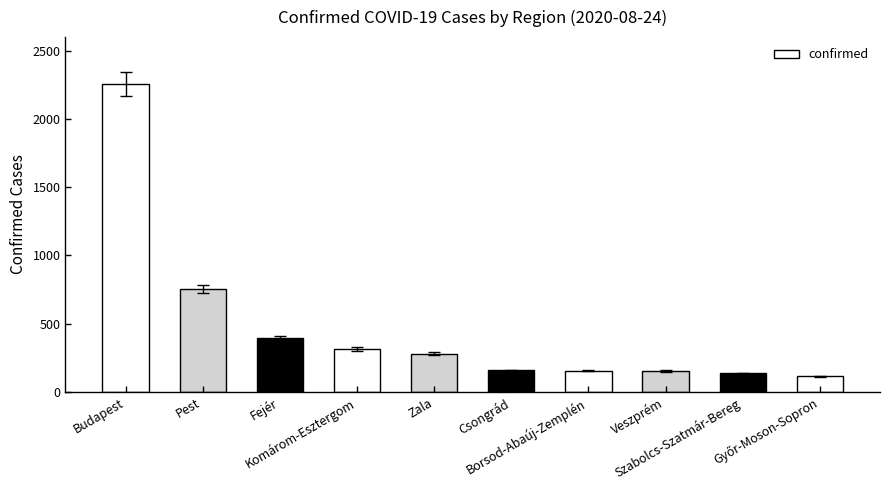

What is the label of the 4th bar from the left?

Komárom-Esztergom